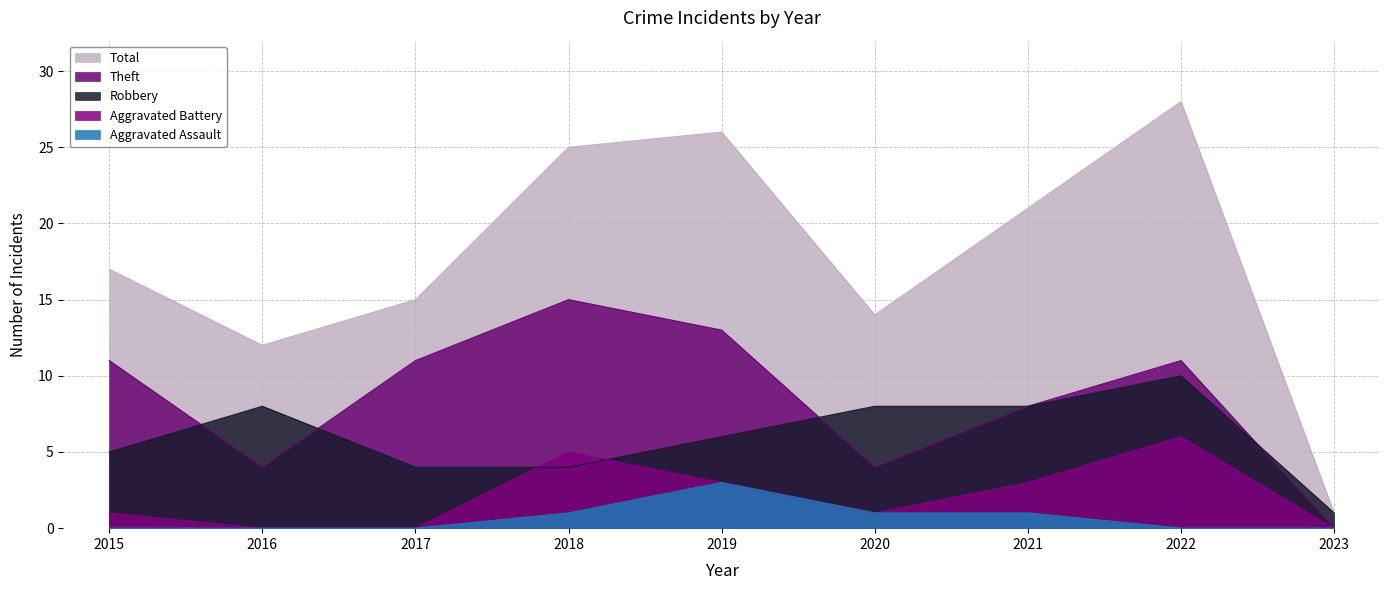

Is it true that Aggravated Battery equals 1 at 2015?

False